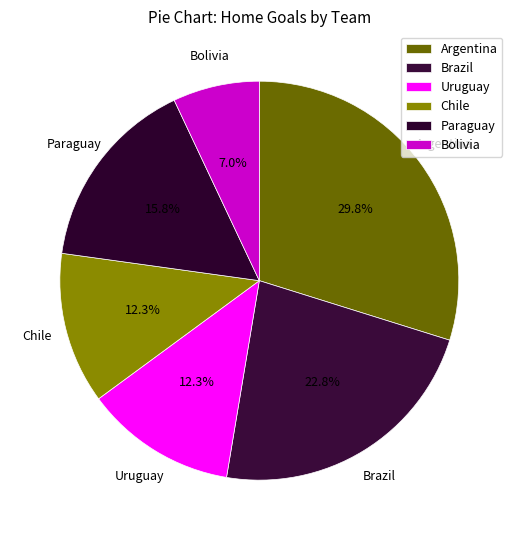

What percentage is the Brazil slice, to the nearest percent?

23%